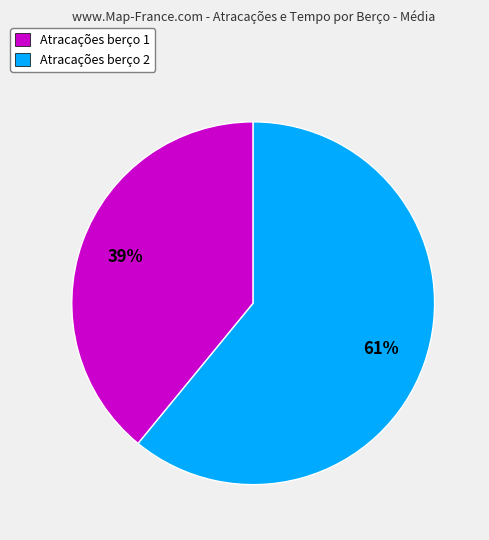

How many segments does this pie chart have?

2